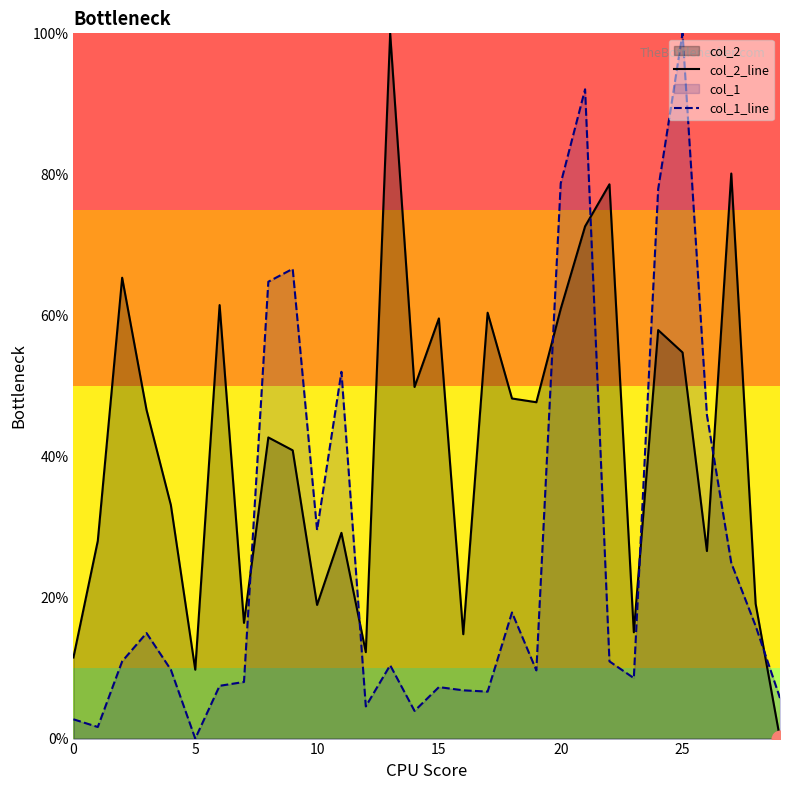

How many lines are shown in the chart?

2